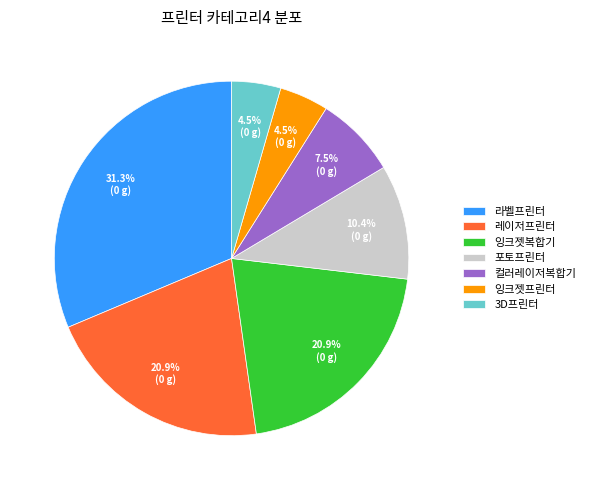

How many slices are in this pie chart?

7